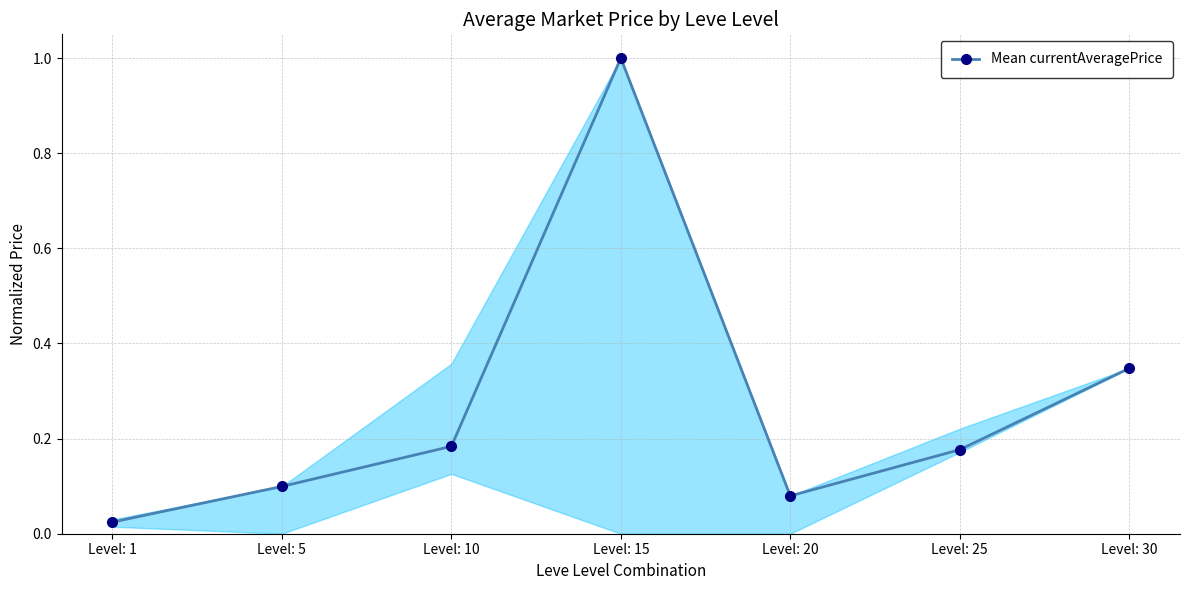

At which label is the value closest to 0?

Level: 1